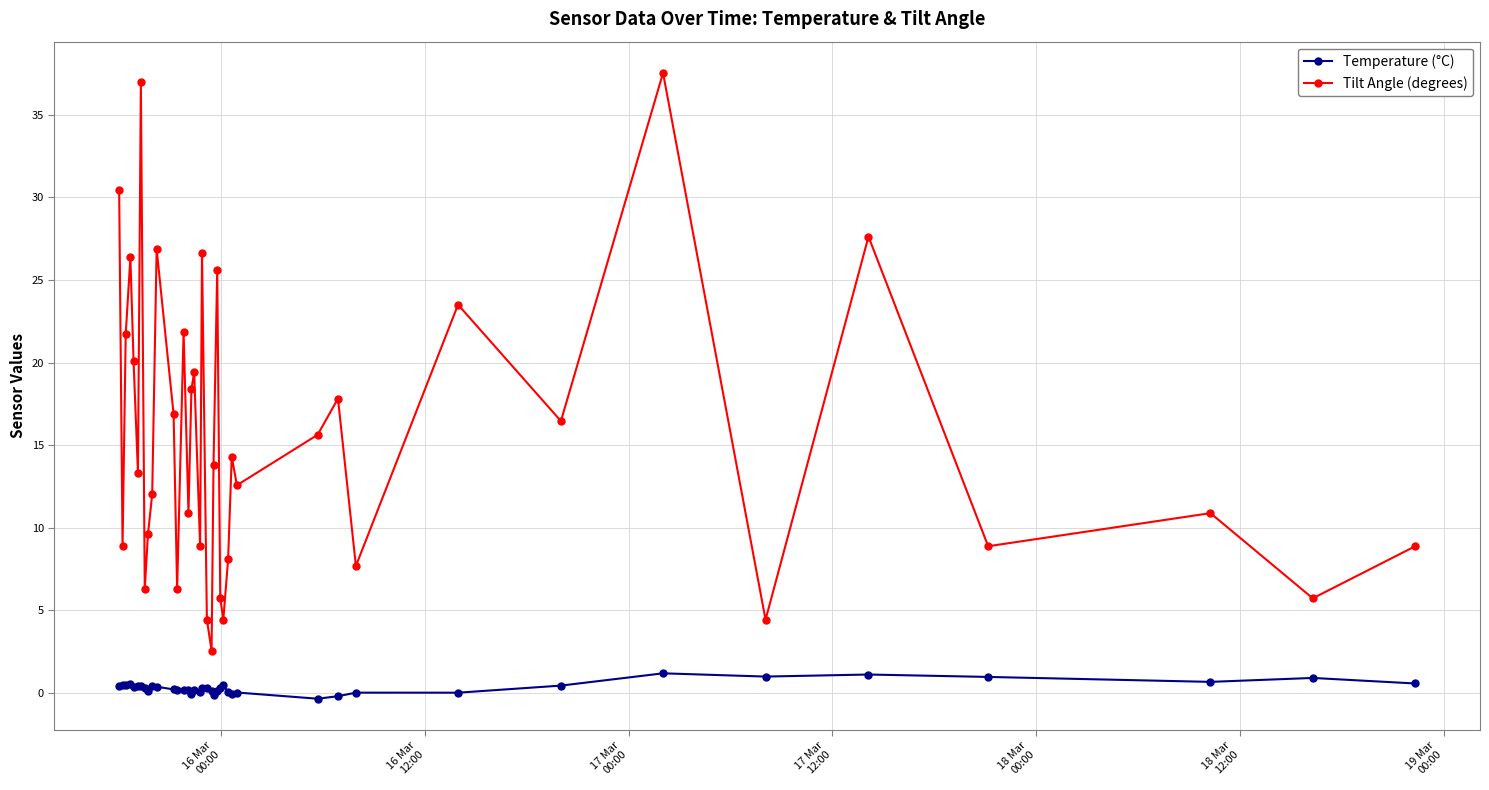

Which series has the largest total across all categories?

Tilt Angle (degrees)